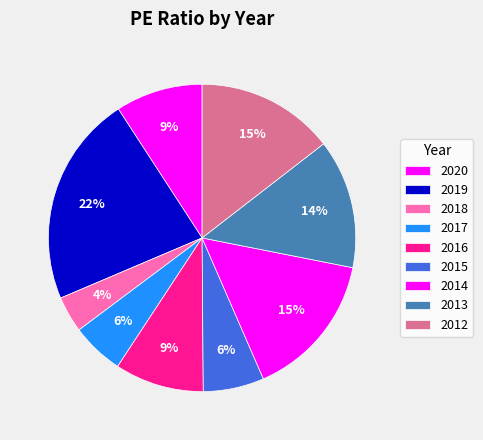

What is the change in value from 2019 to 2012?

-21.8